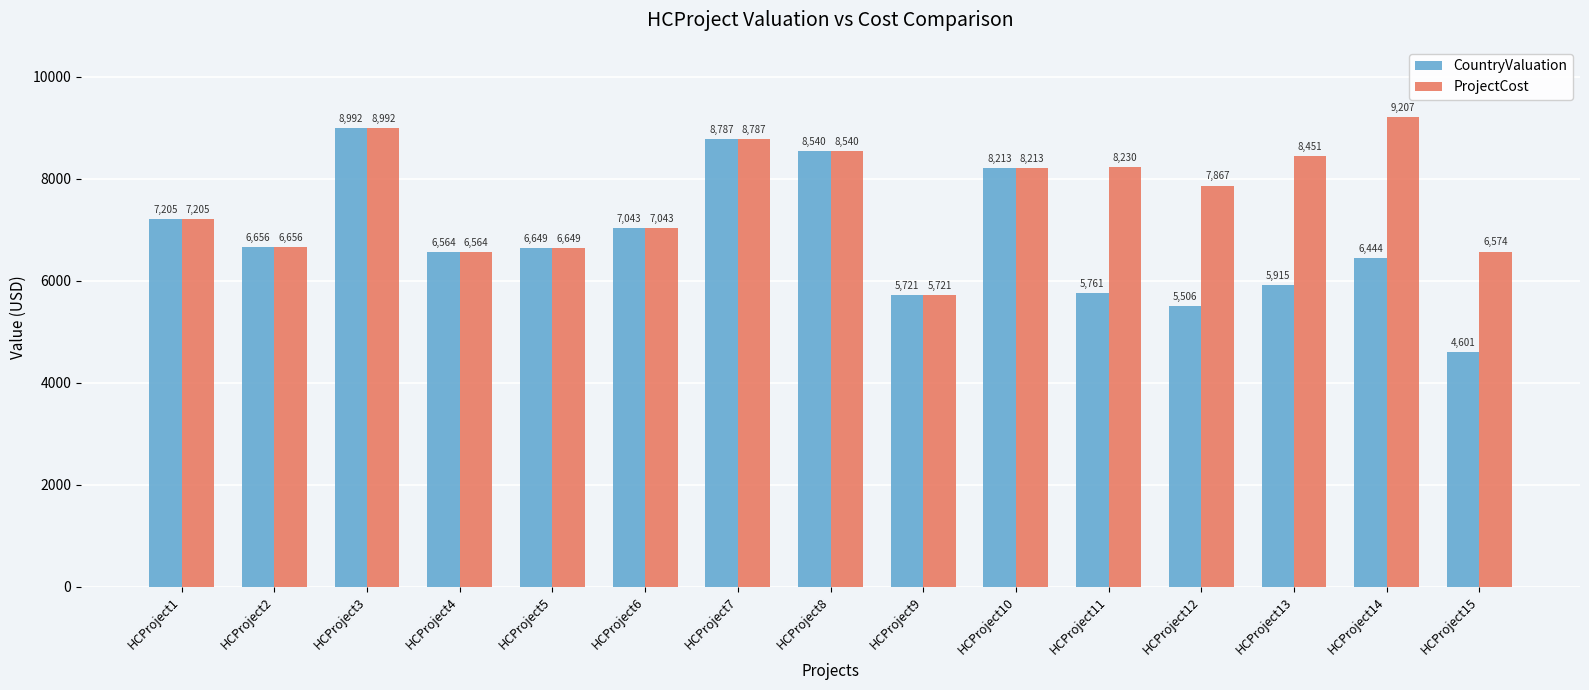

Reading left to right, extract all data points from this chart.

CountryValuation: 7205	6656	8992	6564	6649	7043	8787	8540	5721	8213	5761	5506	5915	6444	4601
ProjectCost: 7205	6656	8992	6564	6649	7043	8787	8540	5721	8213	8230	7867	8451	9207	6574